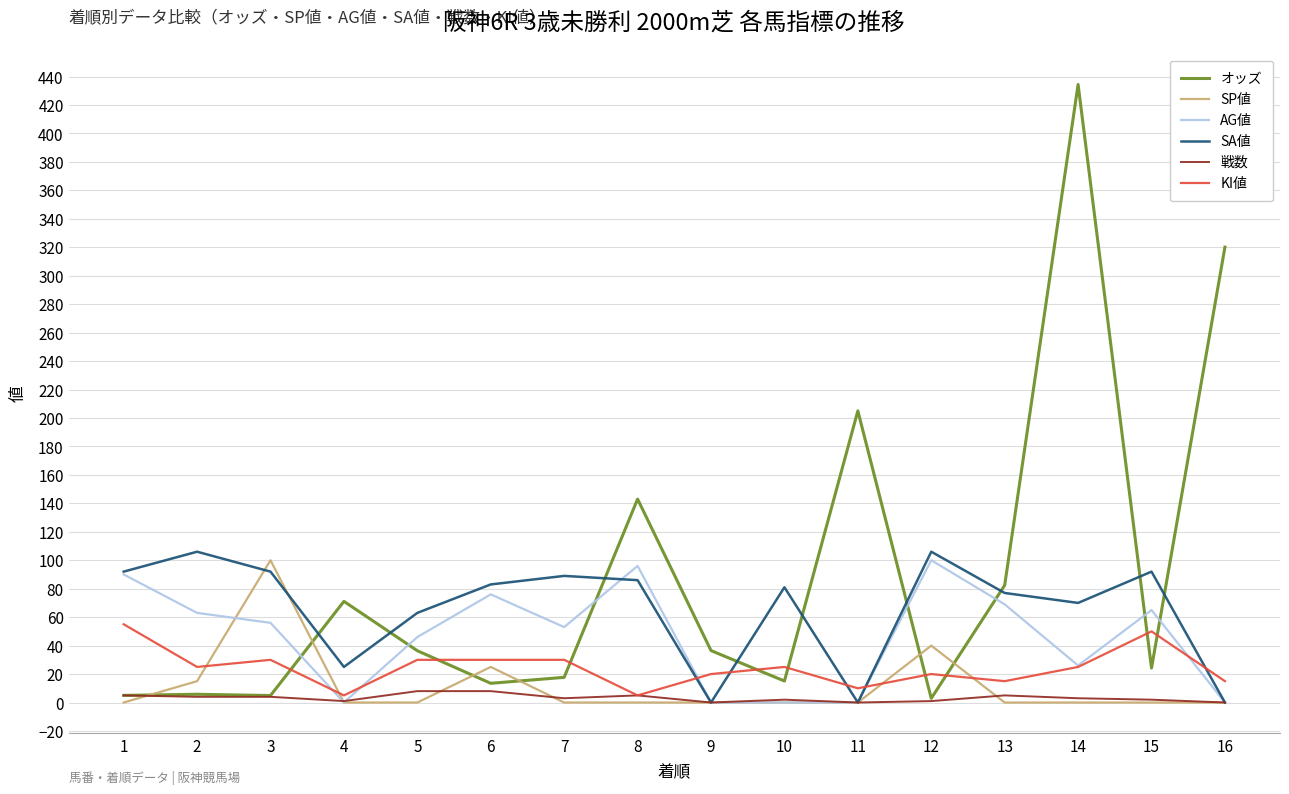

Which series has the largest range (max minus min)?

オッズ